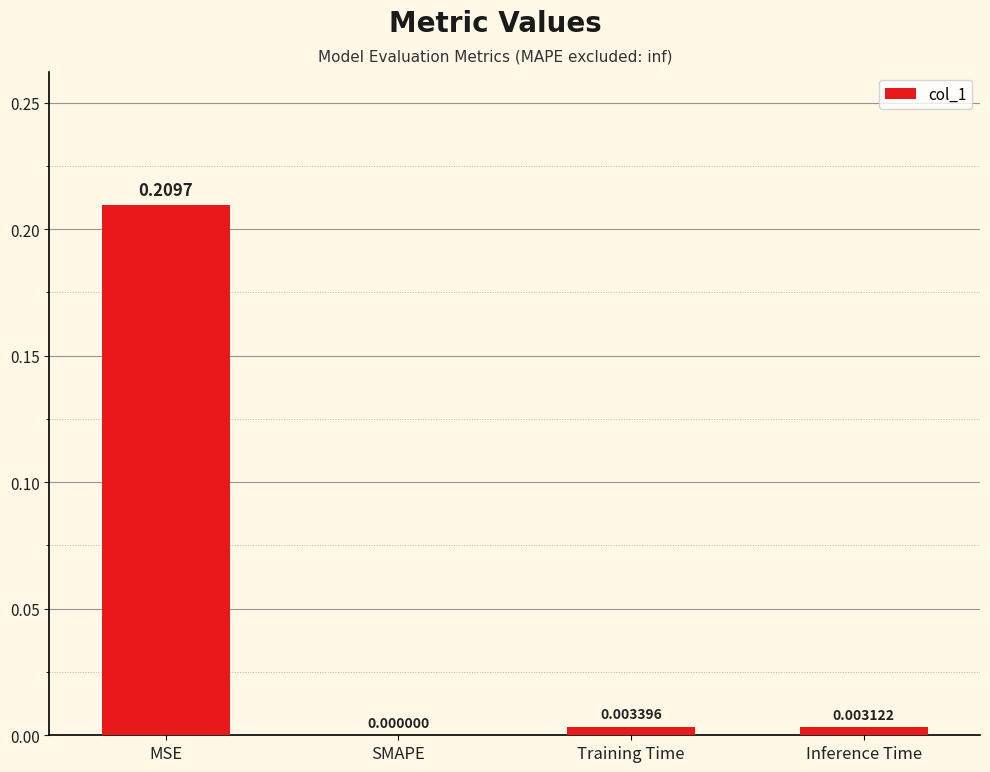

Where is the data nearest to the value 0?

SMAPE